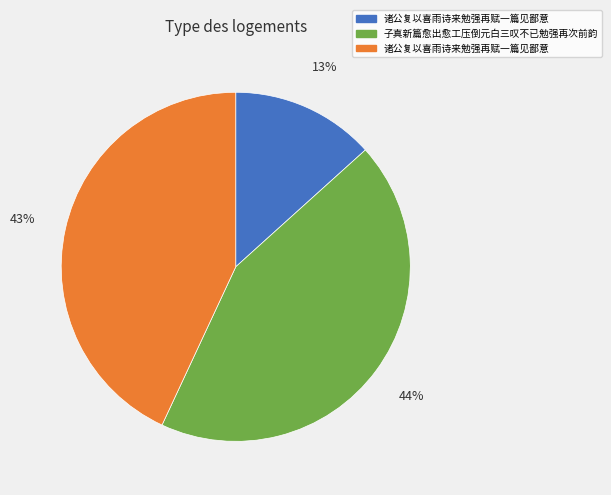

To the nearest percent, what is the average slice percentage?

33%